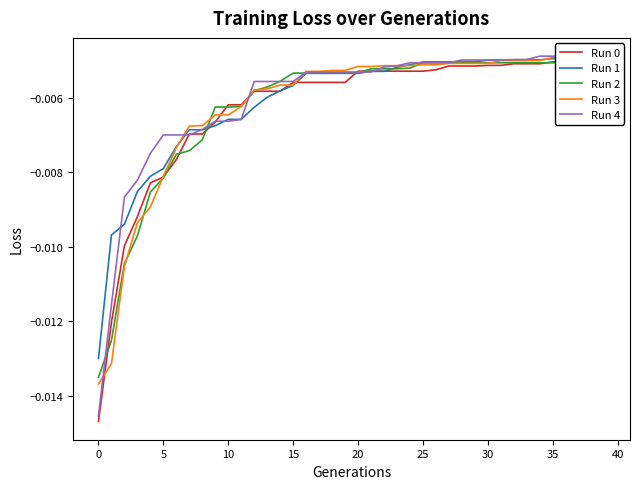

The value of Run 0 at 36 is -0.0. True or false?

False